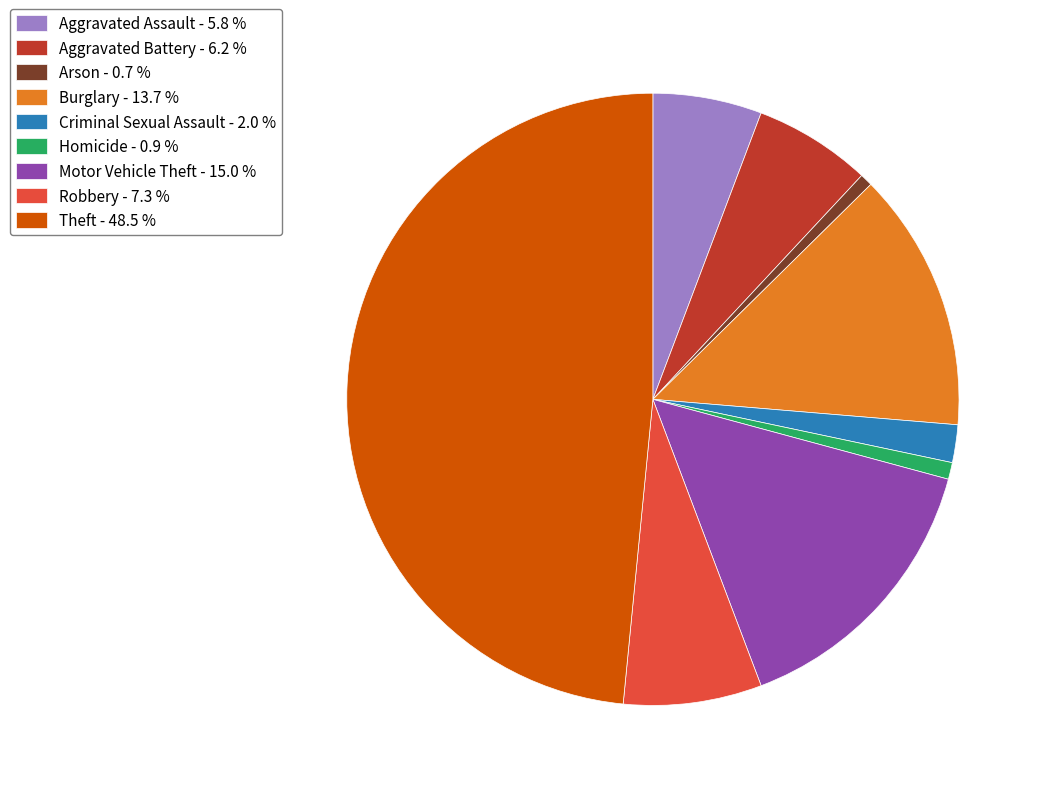

Is the sum of Aggravated Battery - 6.2 % and Arson - 0.7 % greater than half?

No